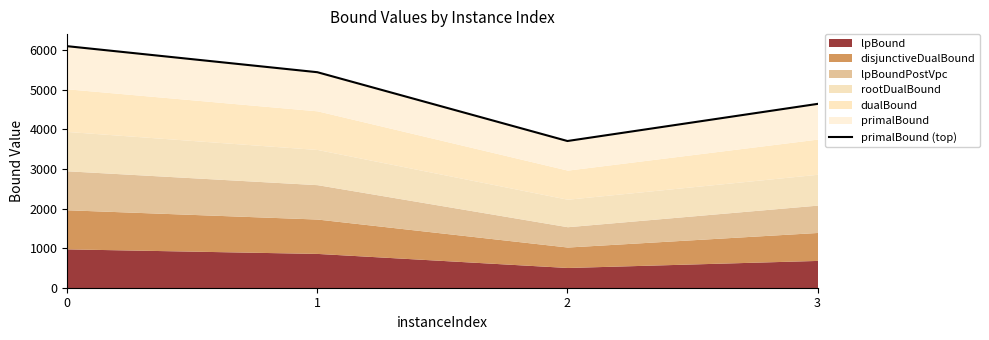

Rank the categories by value from highest to lowest.

0, 1, 3, 2